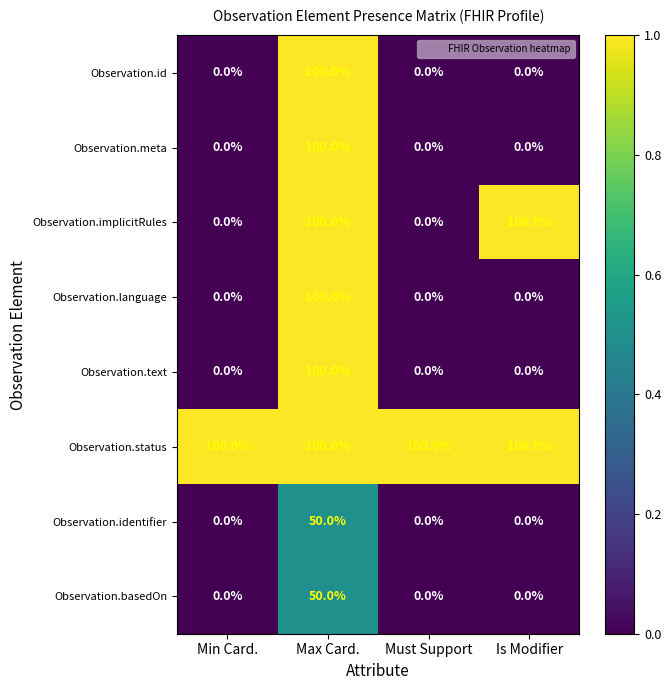

What is the spread (max minus min) of values at Is Modifier?

100